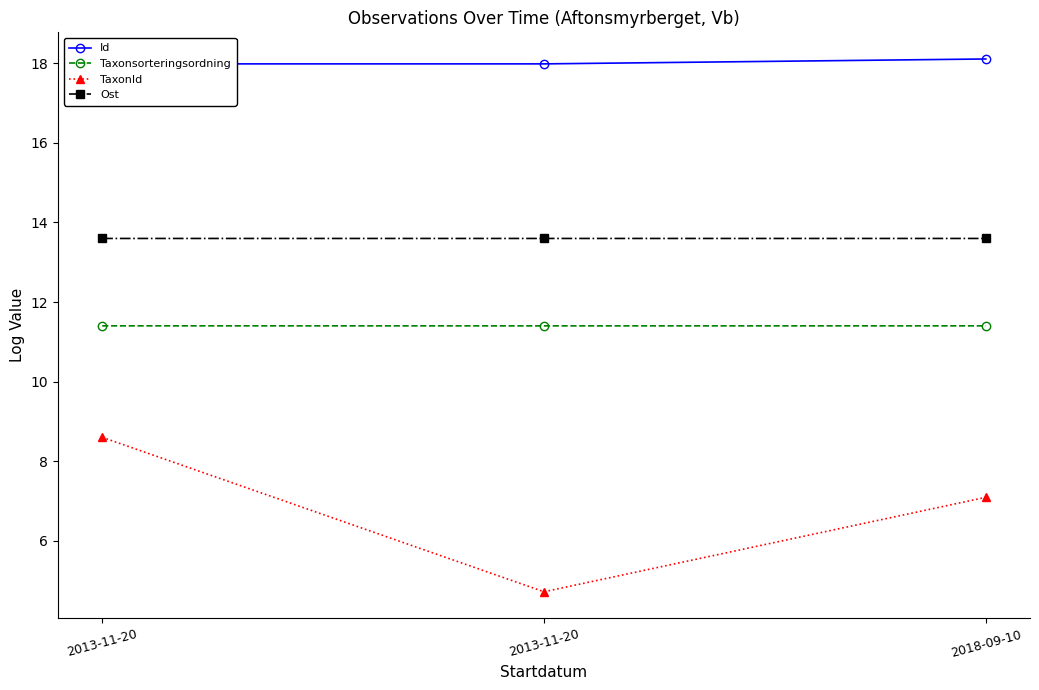

What are all the series names shown in the legend?

Id, Taxonsorteringsordning, TaxonId, Ost